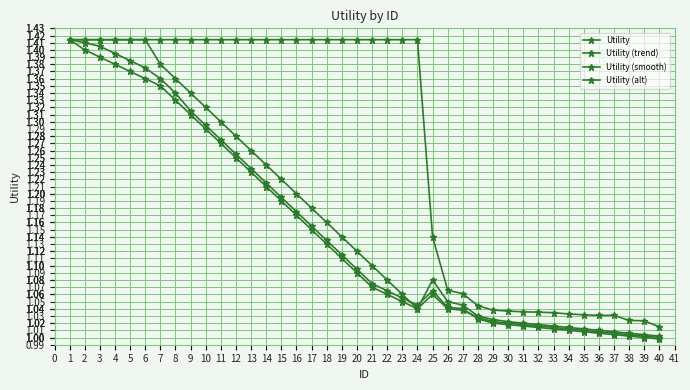

In Utility (trend), how many points are lower than both neighbors (excluding endpoints)?

1